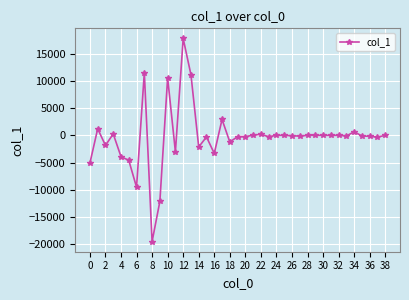

True or false: there are more than 1 points higher than both neighbors.

True